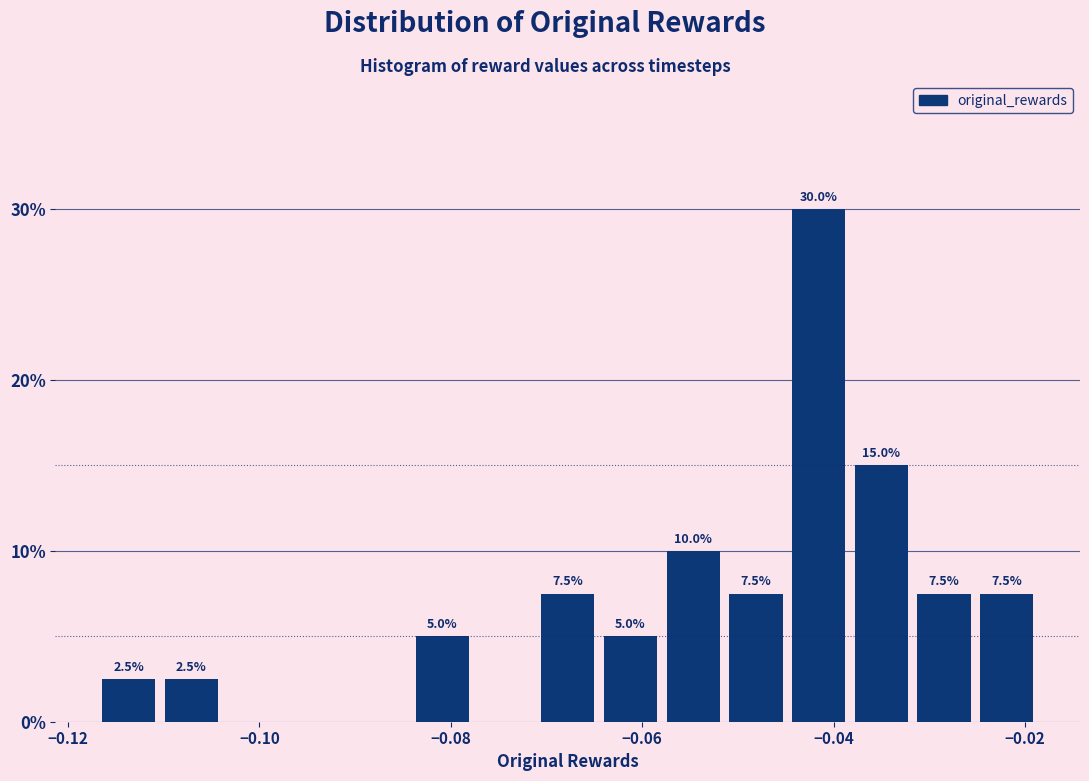

Read against the x-axis, roughly where is the centre of the tallest bar?

-0.042